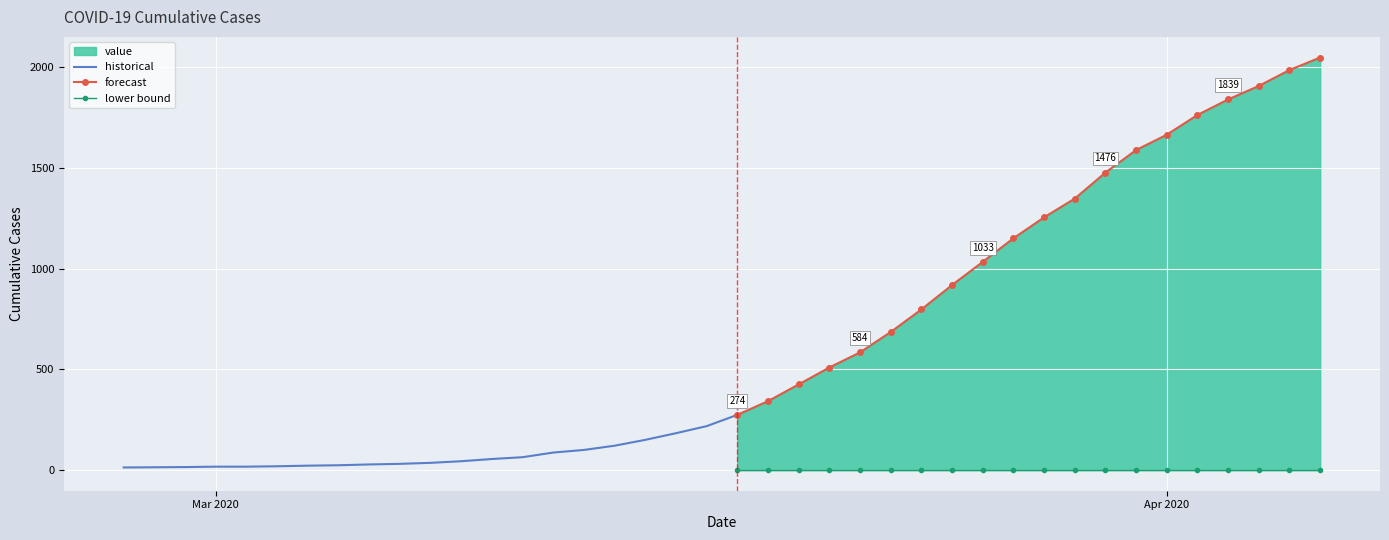

Reading right to left, list all the values displayed in this chart.

2020-04-06=2047	2020-04-05=1985	2020-04-04=1906	2020-04-03=1839	2020-04-02=1762	2020-04-01=1664	2020-03-31=1588	2020-03-30=1476	2020-03-29=1347	2020-03-28=1254	2020-03-27=1150	2020-03-26=1033	2020-03-25=918	2020-03-24=797	2020-03-23=685	2020-03-22=584	2020-03-21=509	2020-03-20=425	2020-03-19=342	2020-03-18=274	2020-03-17=218	2020-03-16=183	2020-03-15=150	2020-03-14=121	2020-03-13=100	2020-03-12=87	2020-03-11=64	2020-03-10=55	2020-03-09=44	2020-03-08=36	2020-03-07=31	2020-03-06=28	2020-03-05=24	2020-03-04=22	2020-03-03=19	2020-03-02=17	2020-03-01=17	2020-02-29=15	2020-02-28=14	2020-02-27=13